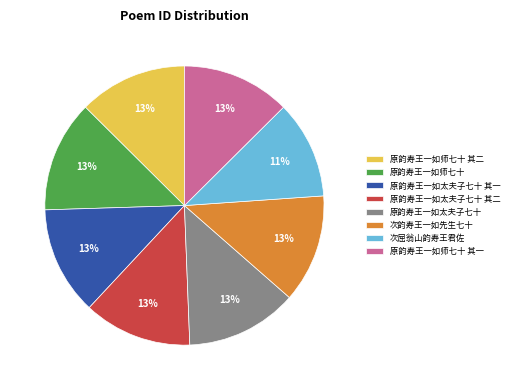

Approximately how many times larger is the value at 原韵寿王一如师七十 compared to 原韵寿王一如太夫子七十 其一?

1.0